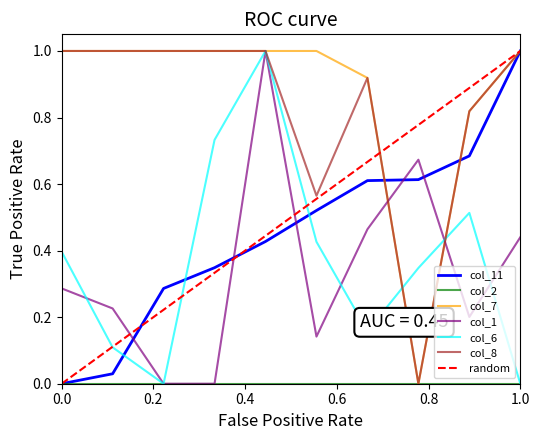

The value of col_11 at 0.0 is -0.4. True or false?

False